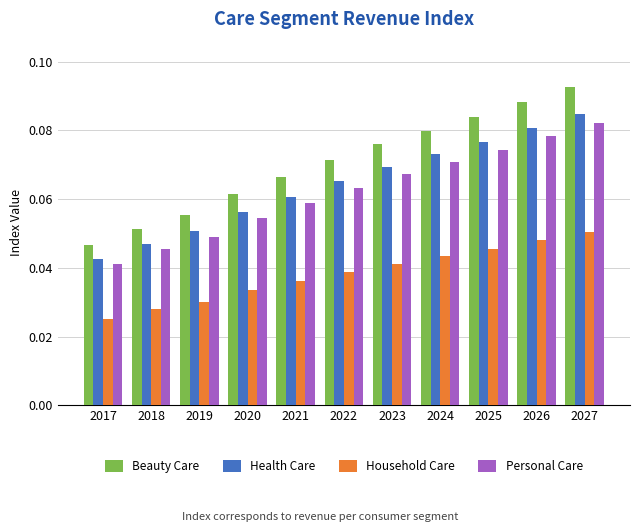

What is the sum of all Beauty Care values?

0.8